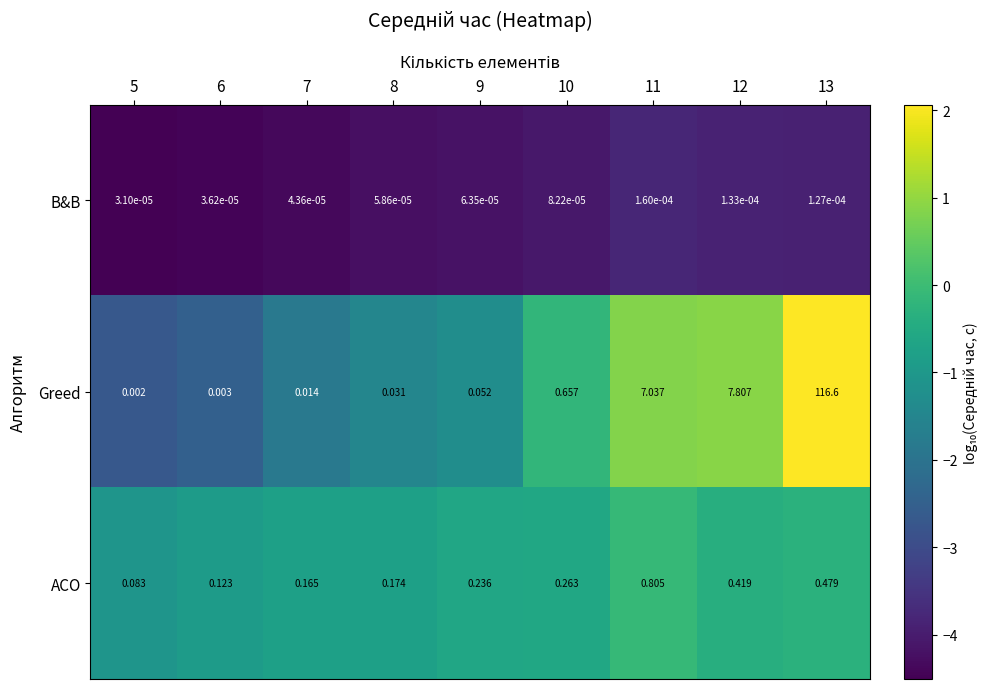

Is the value of Greed at 6 greater than the value of ACO at 7?

No